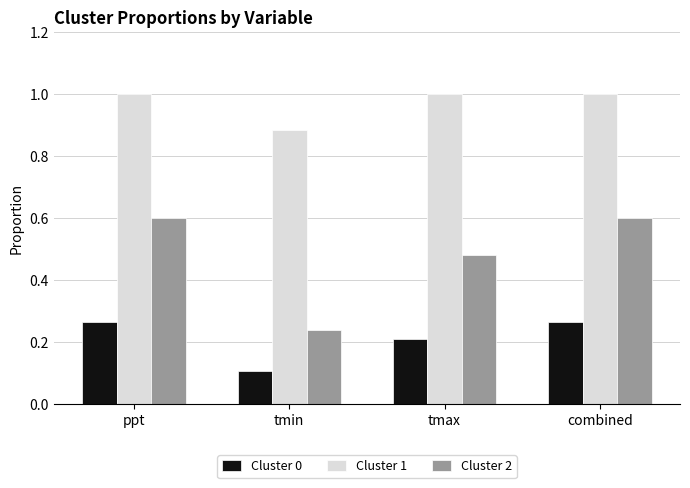

How many groups of bars are there?

4